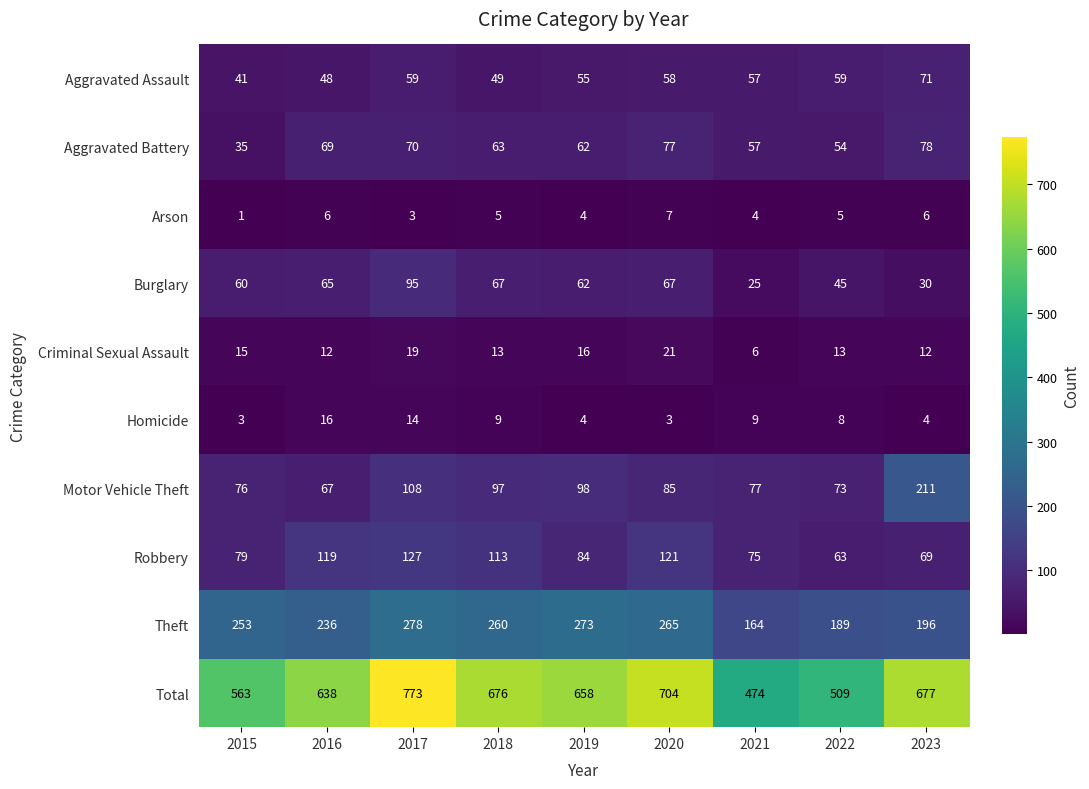

What is the maximum value for Criminal Sexual Assault?

21